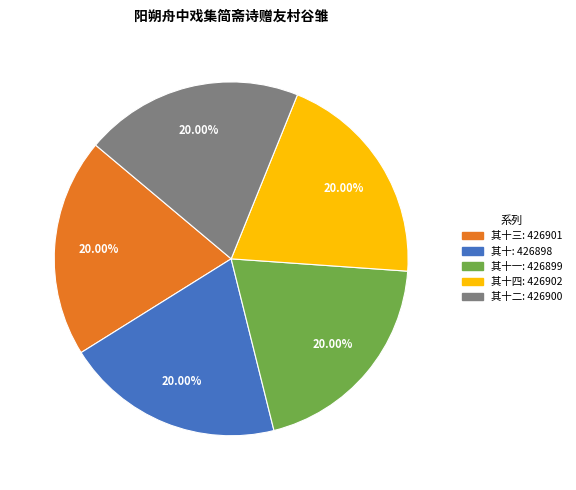

Is there any slice that represents more than half of the pie?

No